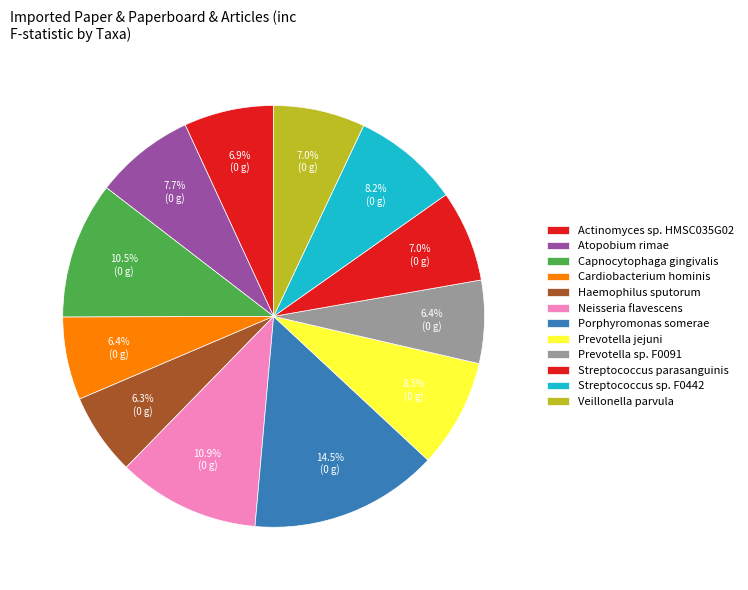

Count the number of slices in the pie.

12